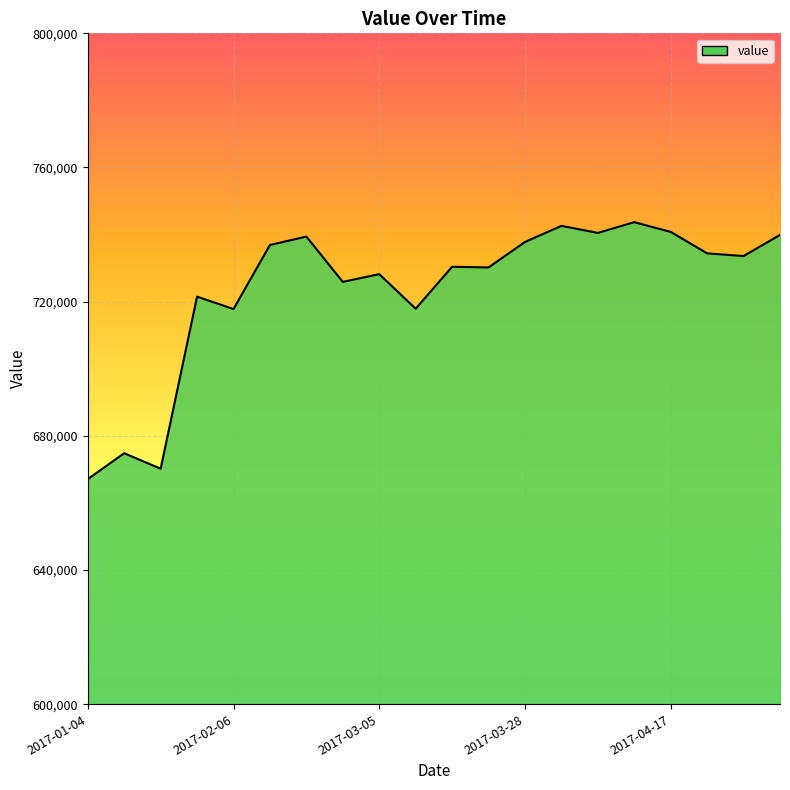

True or false: the data has more than 2 interior local peaks.

True